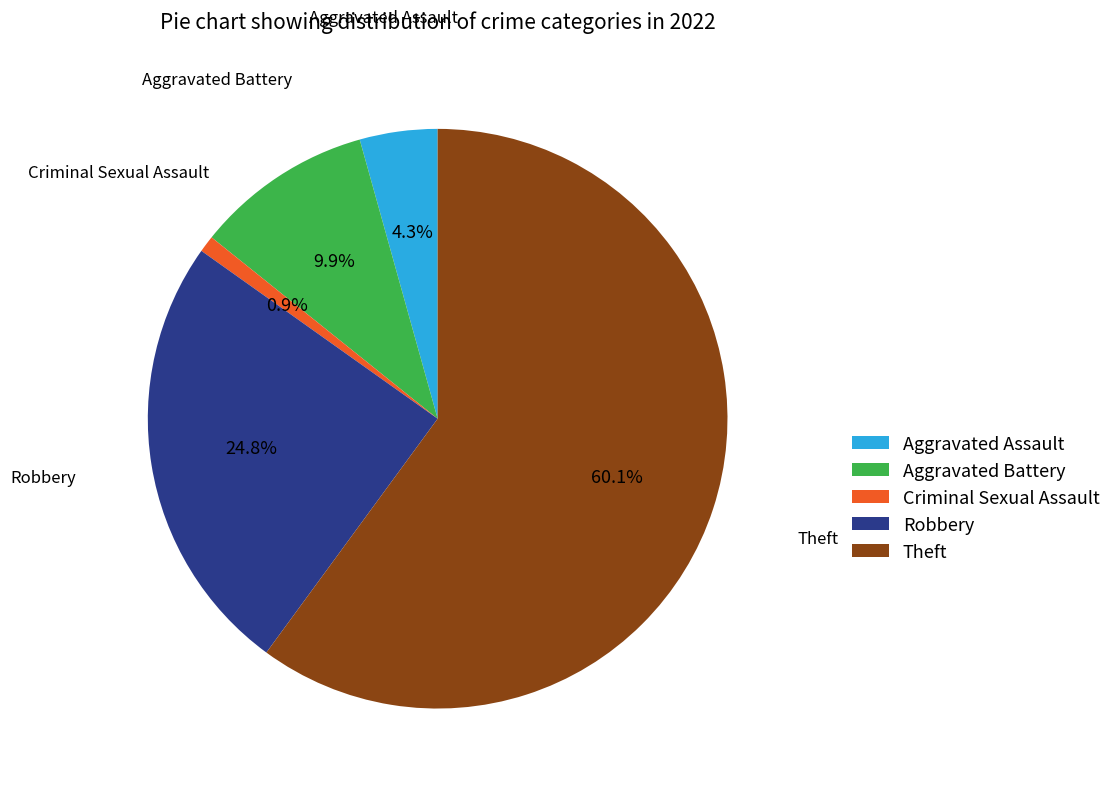

Which slice represents more than half of the pie?

Theft